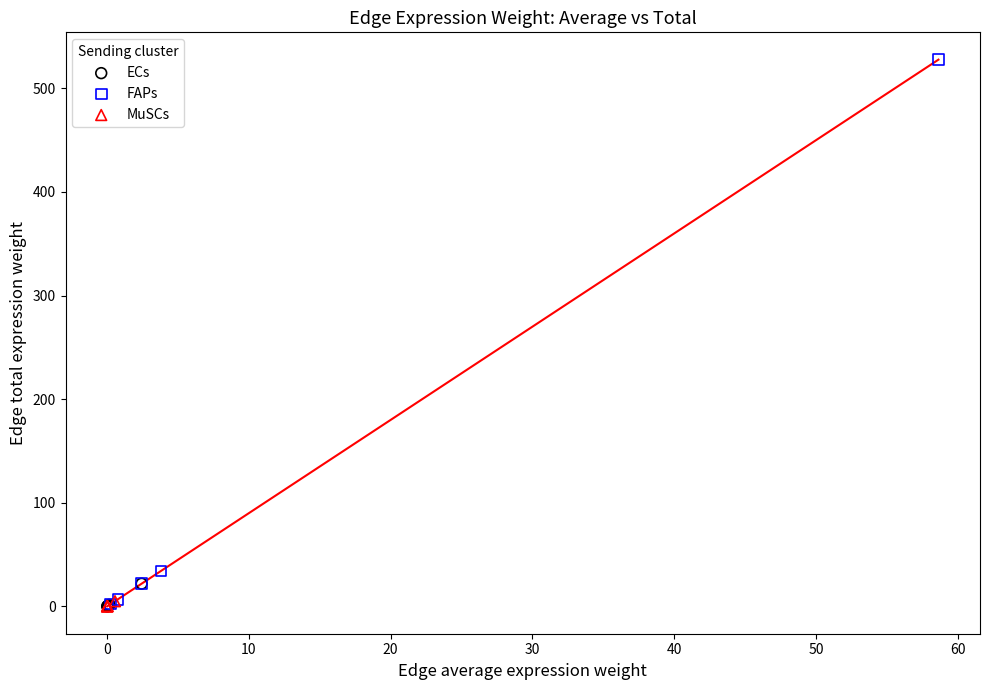

Which series has the widest spread of Y values?

FAPs